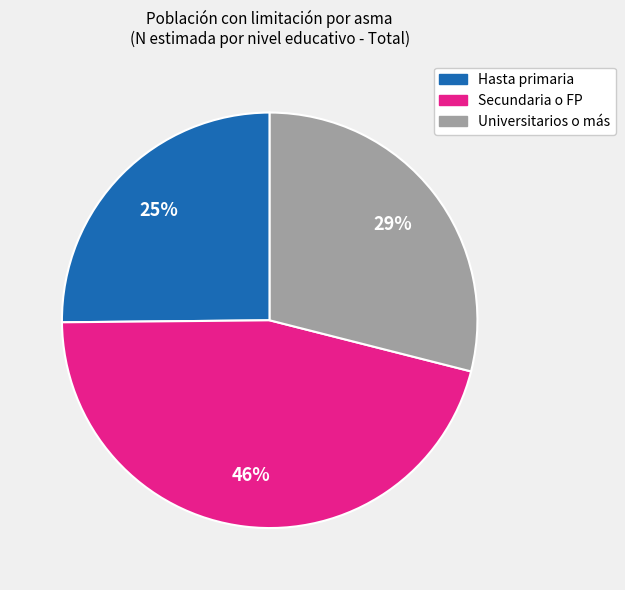

What percentage is the Secundaria o FP slice, to the nearest percent?

46%